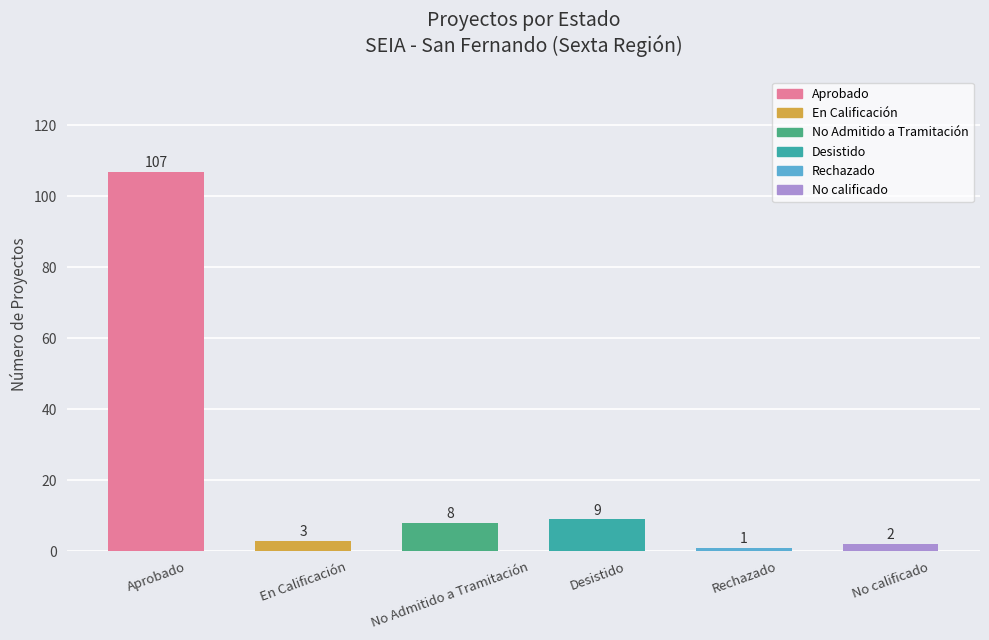

True or false: the data shows 107 at Aprobado.

True